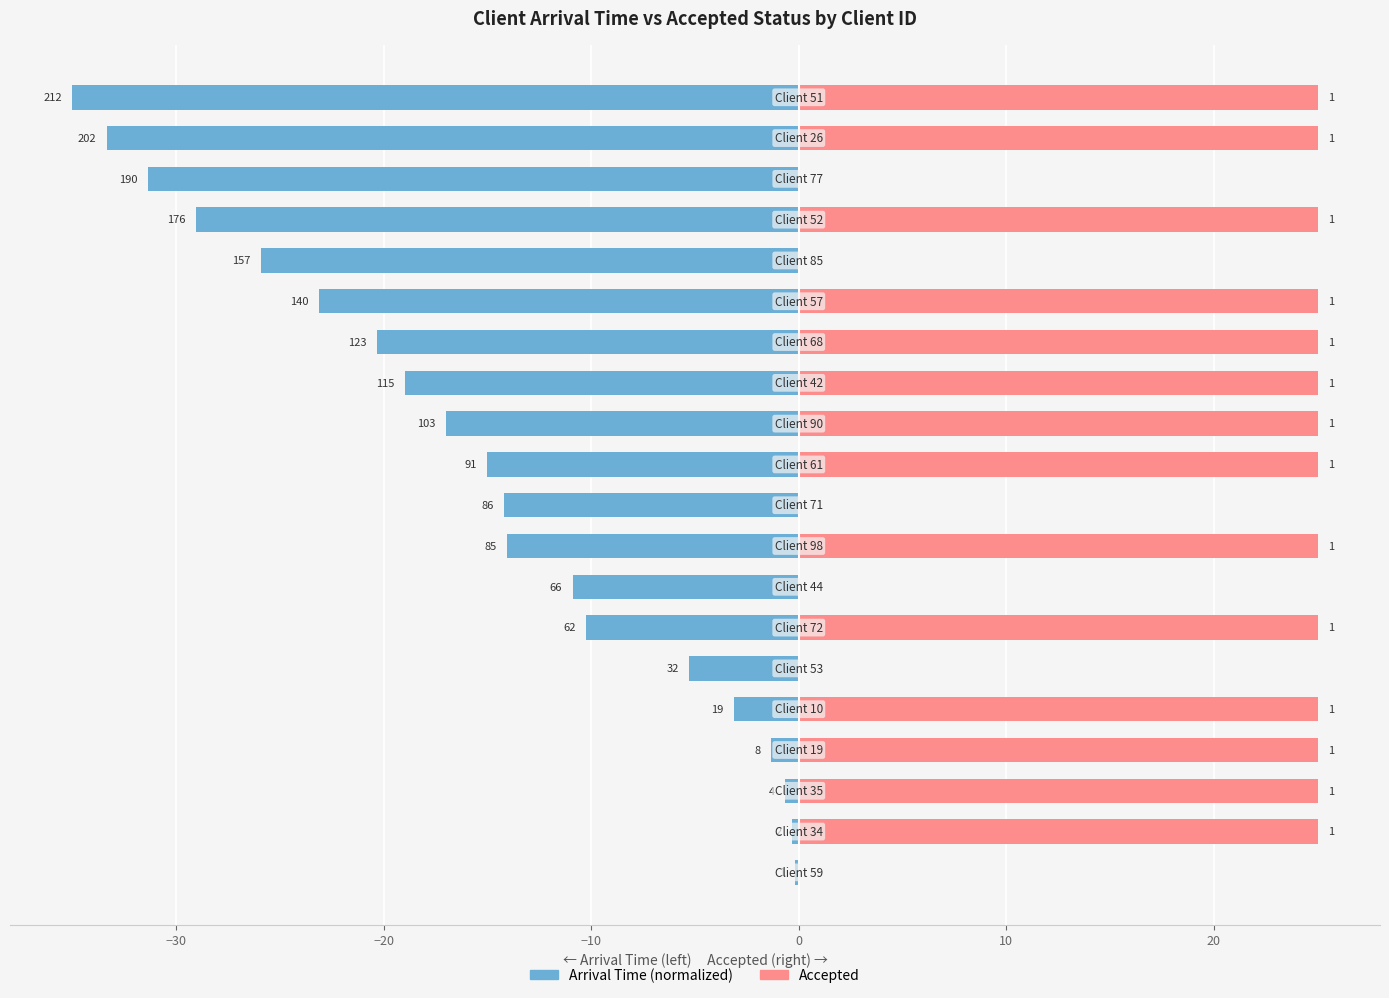

What is the label of the 1st bar from the right?

19